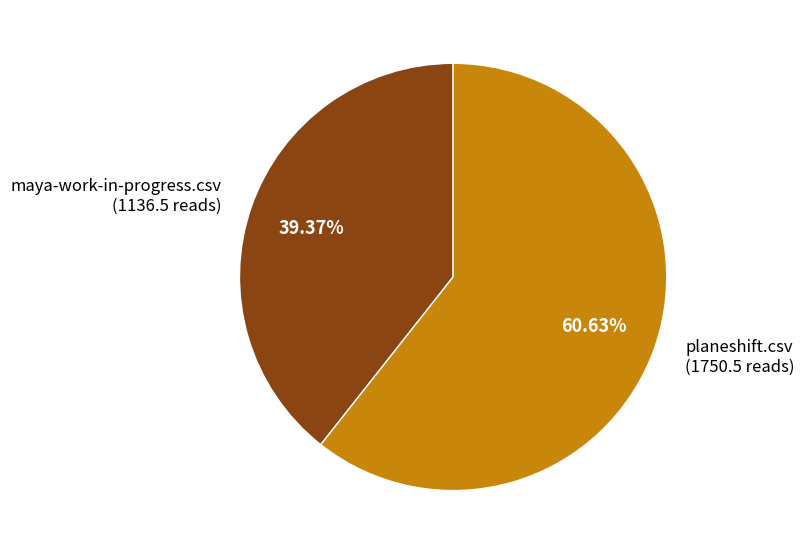

Is there any slice that represents more than half of the pie?

Yes